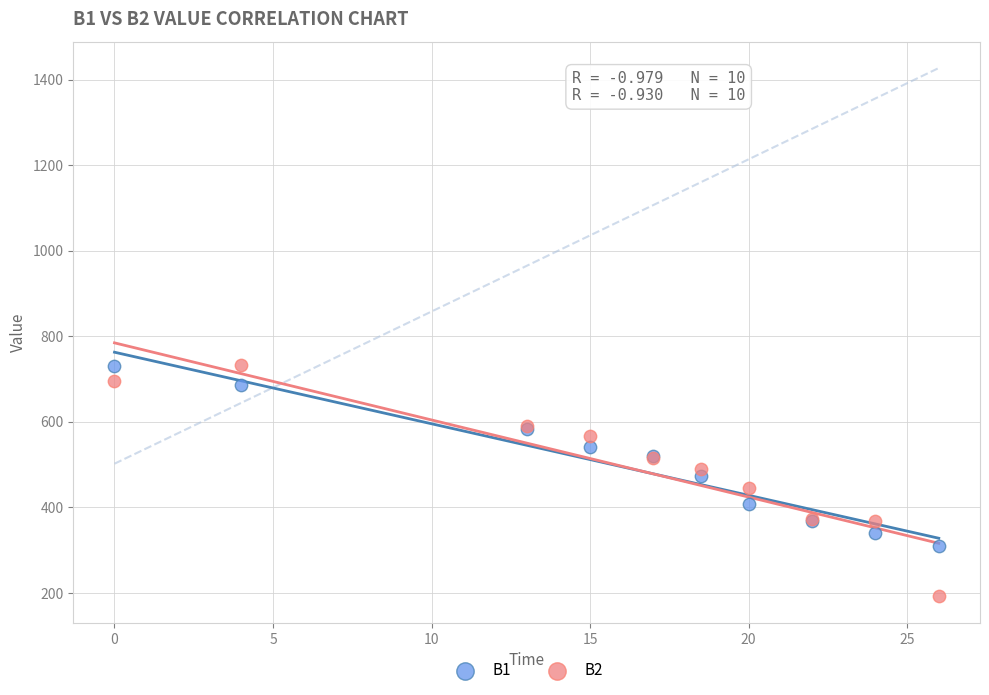

Which series reaches the minimum Y coordinate?

B2